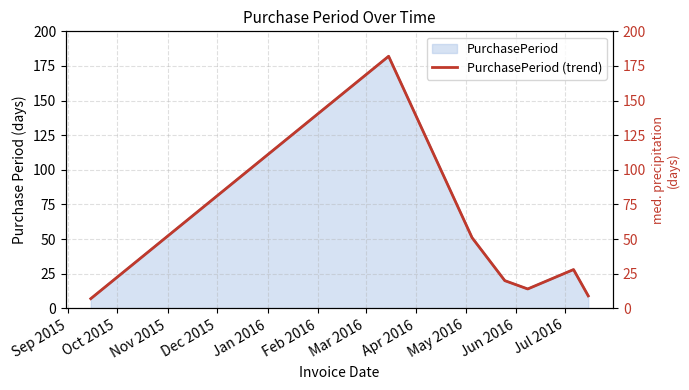

What is the average value?

44